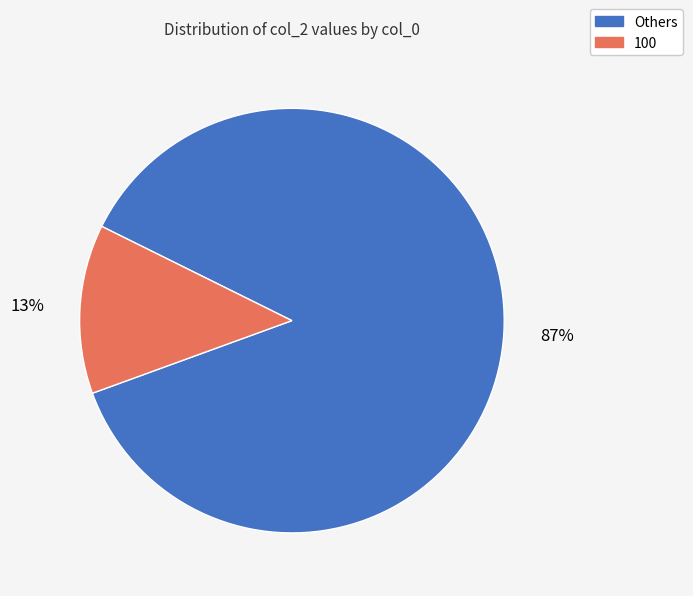

What is the largest slice in the pie chart?

Others